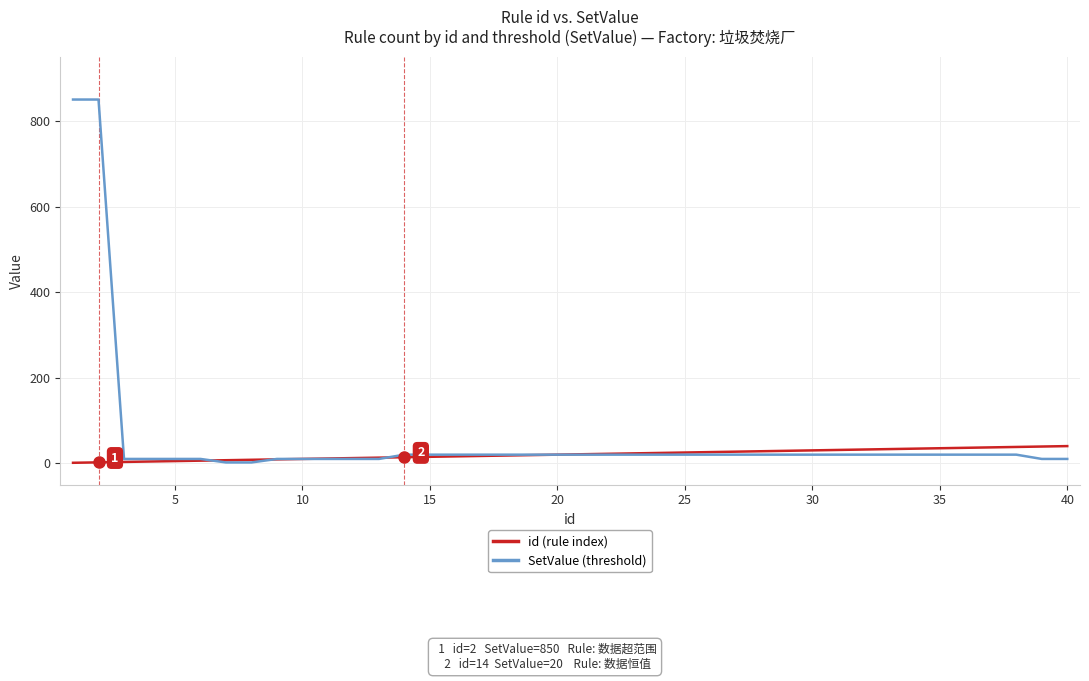

List the series in order of their peak value, highest first.

SetValue (threshold), id (rule index)